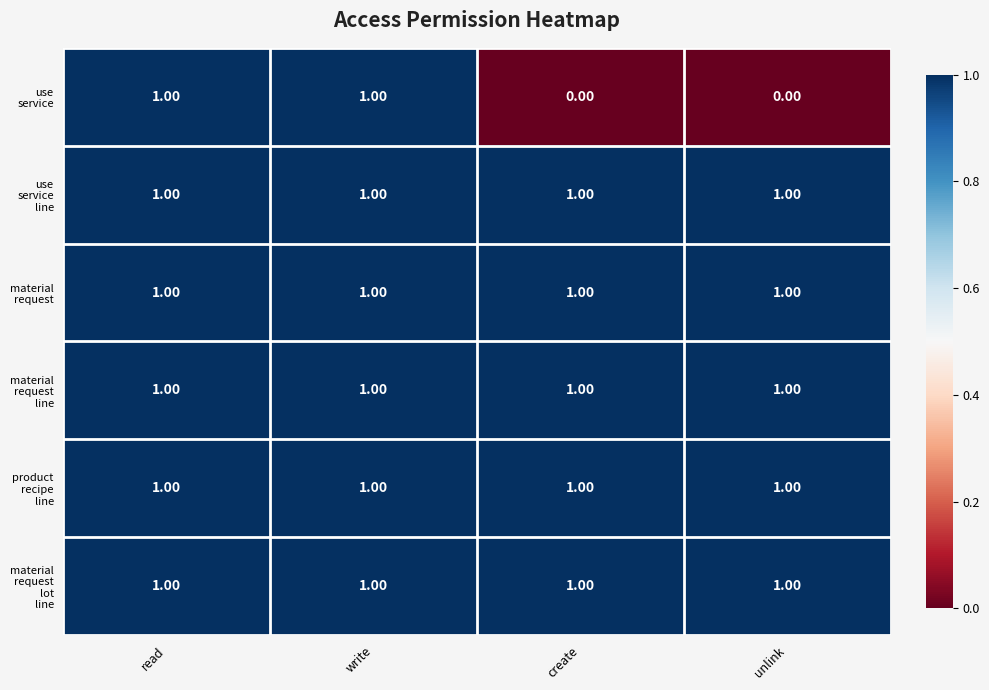

At how many categories does at least one series exceed 0?

4